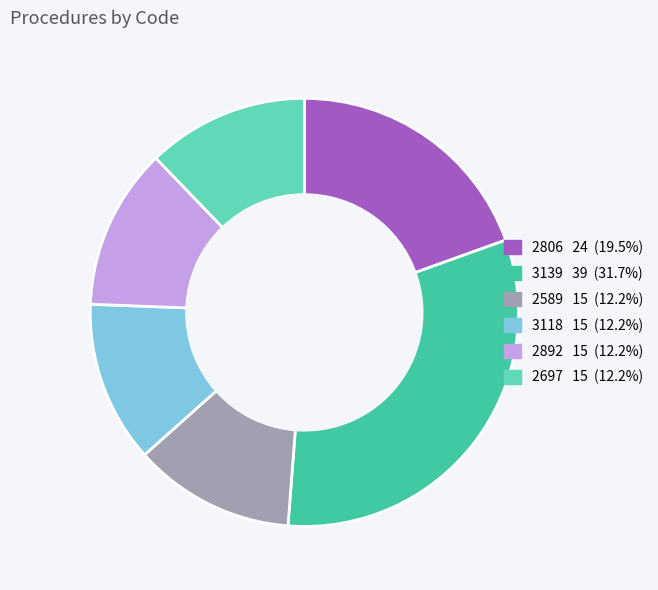

What is the ratio of the value at 2806 to the value at 2892?

1.6